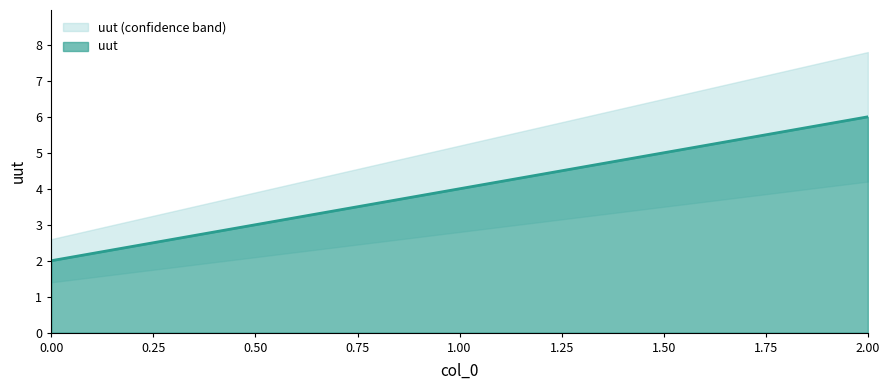

Reading right to left, list all the values displayed in this chart.

6	4	2